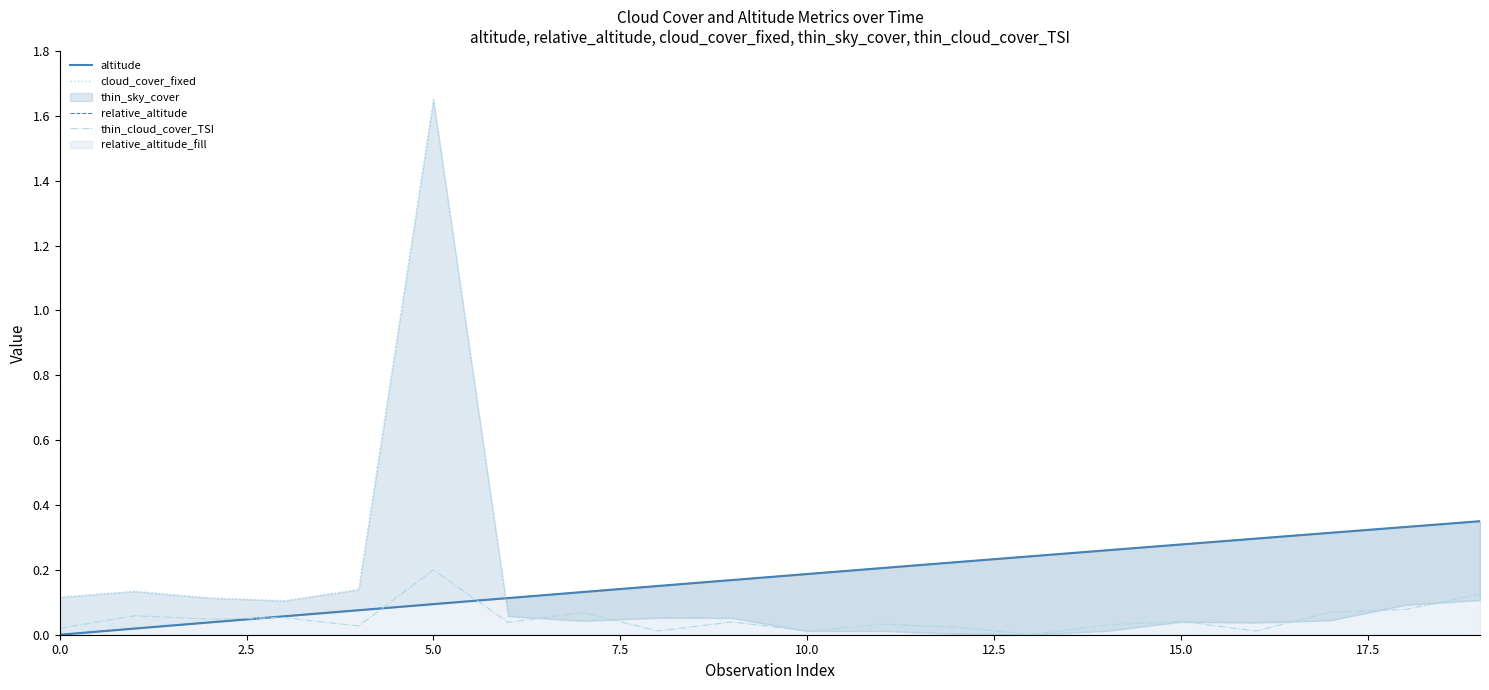

Which series ends up on top after the final intersection of relative_altitude and altitude?

altitude